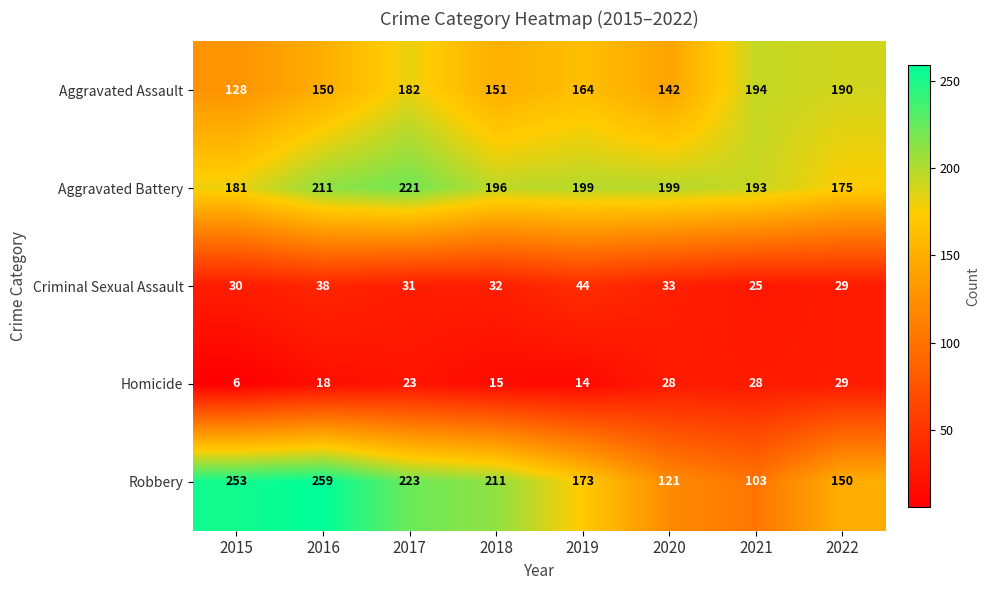

Between 2015 and 2020, which series saw the biggest shift?

Robbery